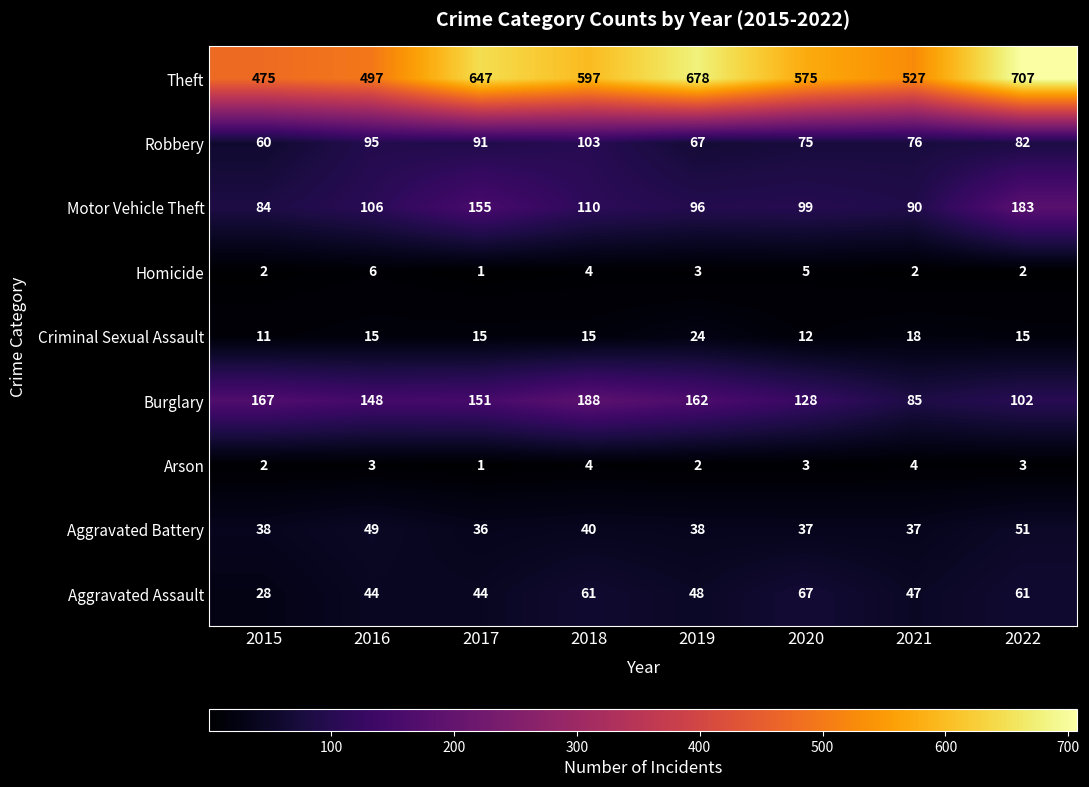

At how many categories does at least one series exceed 234?

8